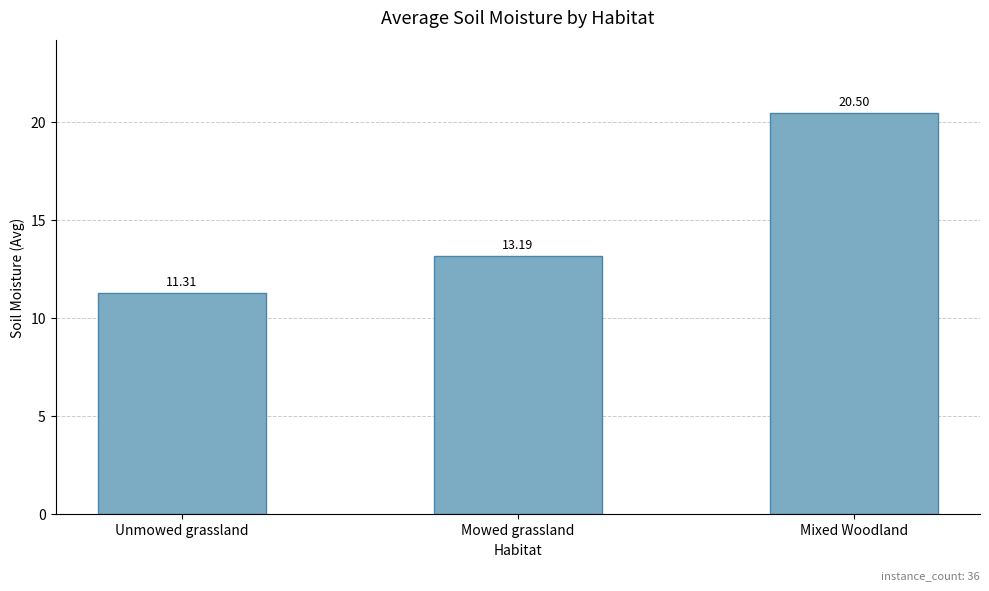

How many values are below 13?

1